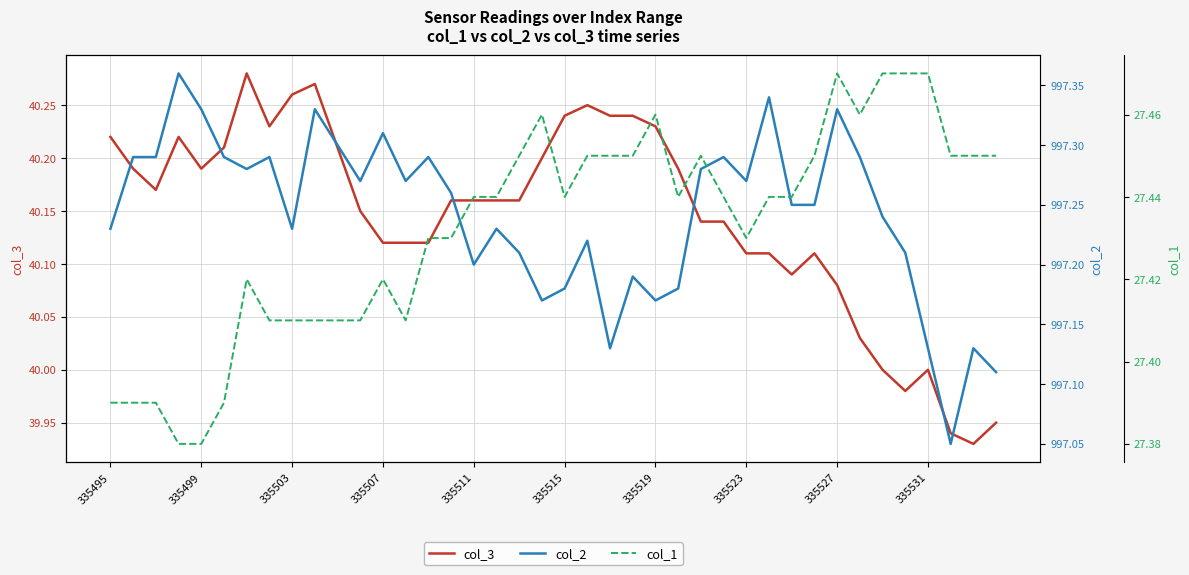

Reading left to right, list all the values displayed in this chart.

col_3: 40.2	40.2	40.2	40.2	40.2	40.2	40.3	40.2	40.3	40.3	40.2	40.1	40.1	40.1	40.1	40.2	40.2	40.2	40.2	40.2	40.2	40.2	40.2	40.2	40.2	40.2	40.1	40.1	40.1	40.1	40.1	40.1	40.1	40.0	40.0	40.0	40.0	39.9	39.9	40.0
col_2: 997.2	997.3	997.3	997.4	997.3	997.3	997.3	997.3	997.2	997.3	997.3	997.3	997.3	997.3	997.3	997.3	997.2	997.2	997.2	997.2	997.2	997.2	997.1	997.2	997.2	997.2	997.3	997.3	997.3	997.3	997.2	997.2	997.3	997.3	997.2	997.2	997.1	997.0	997.1	997.1
col_1: 27.4	27.4	27.4	27.4	27.4	27.4	27.4	27.4	27.4	27.4	27.4	27.4	27.4	27.4	27.4	27.4	27.4	27.4	27.4	27.5	27.4	27.4	27.4	27.4	27.5	27.4	27.4	27.4	27.4	27.4	27.4	27.4	27.5	27.5	27.5	27.5	27.5	27.4	27.4	27.4